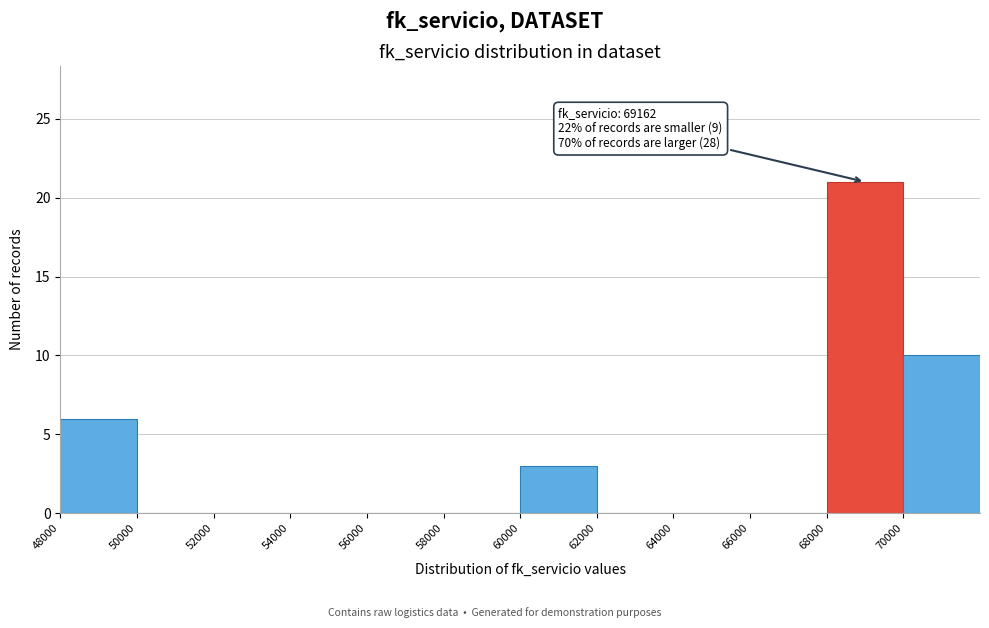

Over which range of the x-axis is the bar tallest?

68000 to 70000